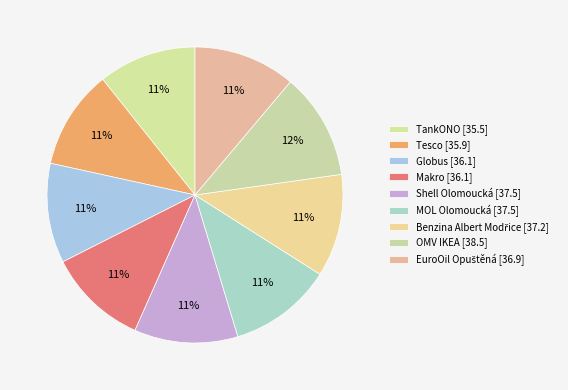

How many segments does this pie chart have?

9